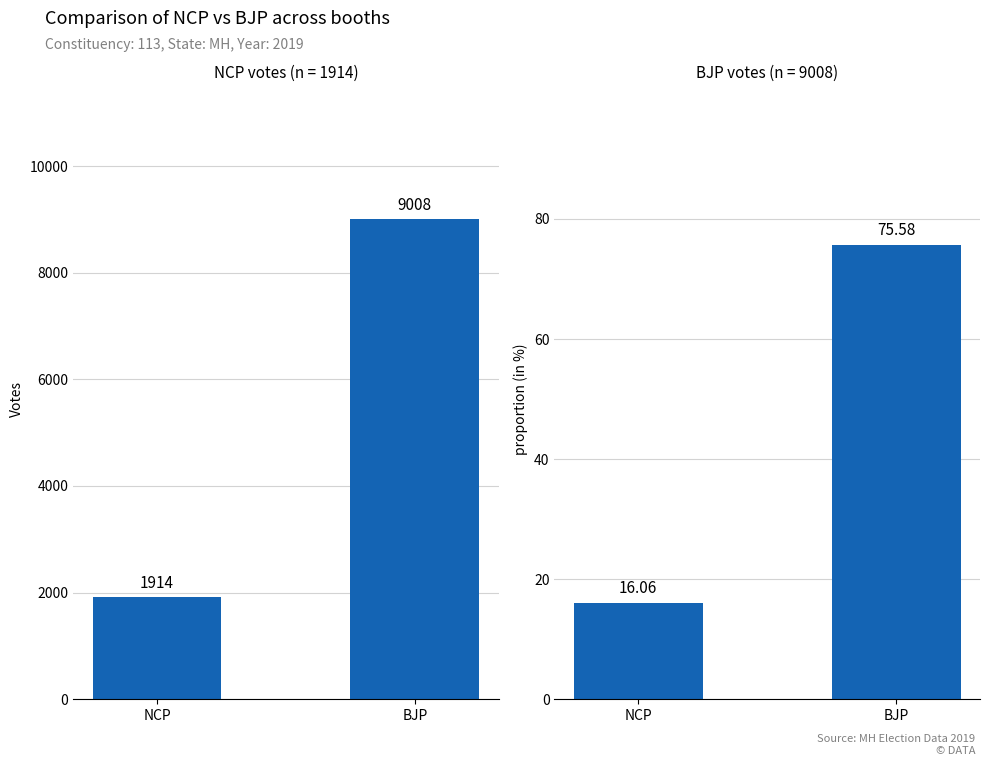

Reading left to right, extract all data points from this chart.

NCP and BJP: NCP=1914.0	BJP=9008.0
NCP and BJP %: NCP=16.1	BJP=75.6